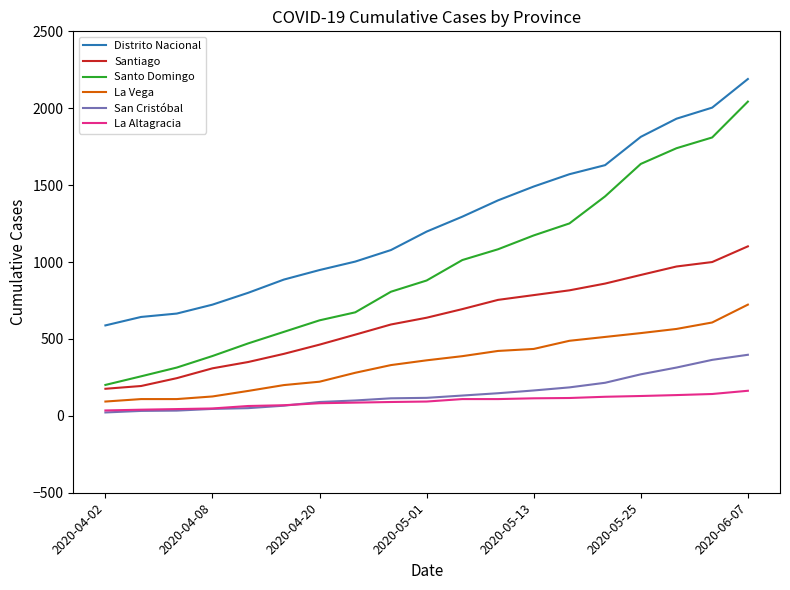

Which series has the largest total across all categories?

Distrito Nacional